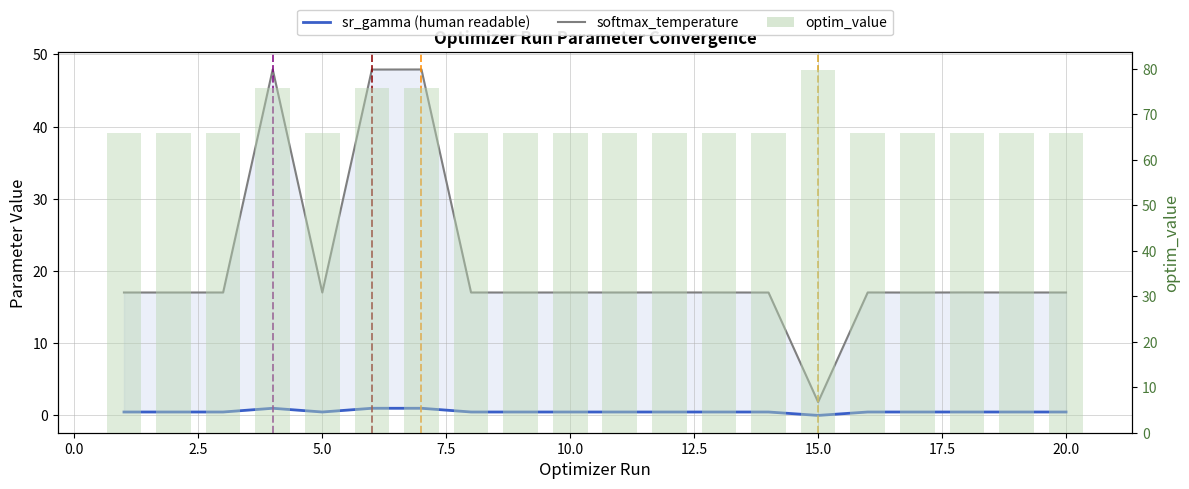

What is the total value across all series at 2.5?

83.4